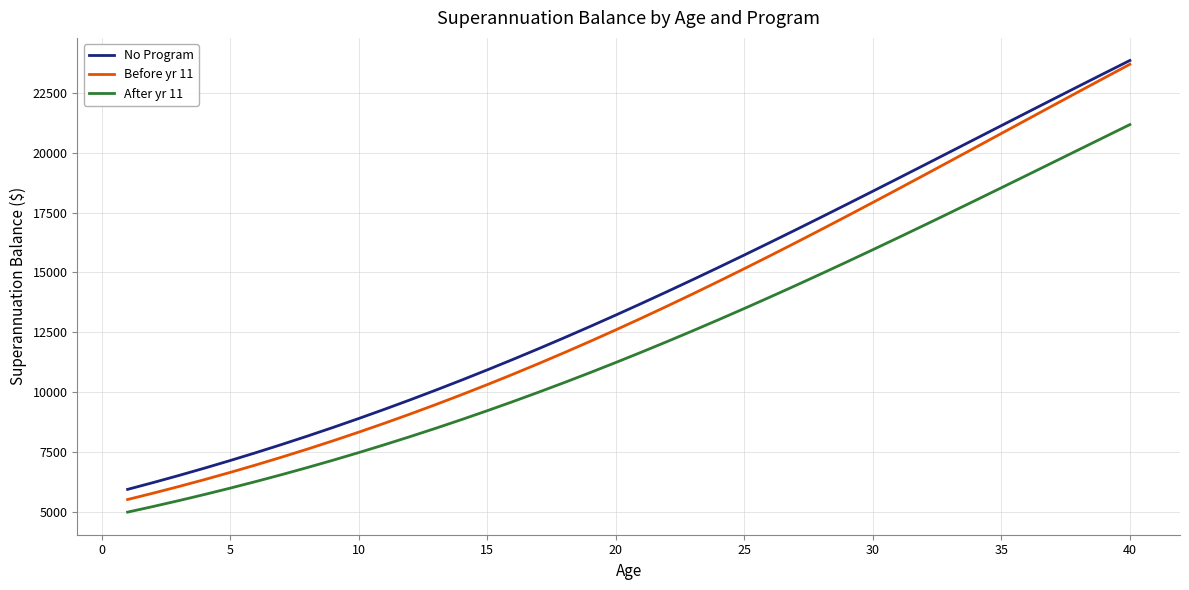

True or false: Before yr 11 and After yr 11 cross at least once.

False